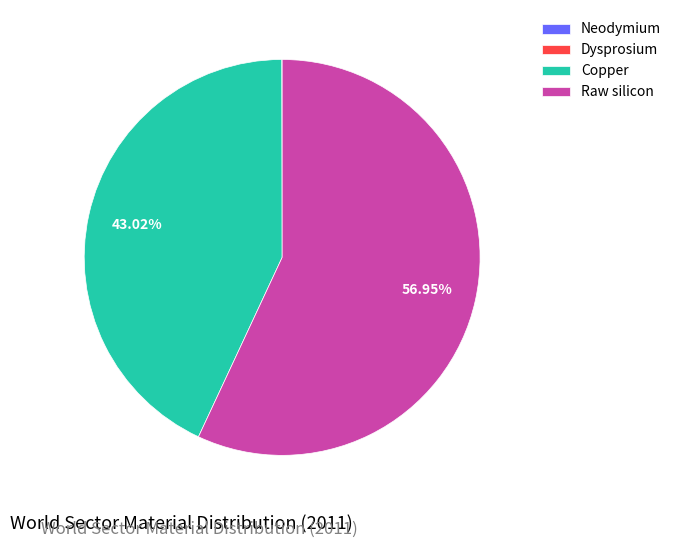

The Copper slice represents 43% of the pie. True or false?

True